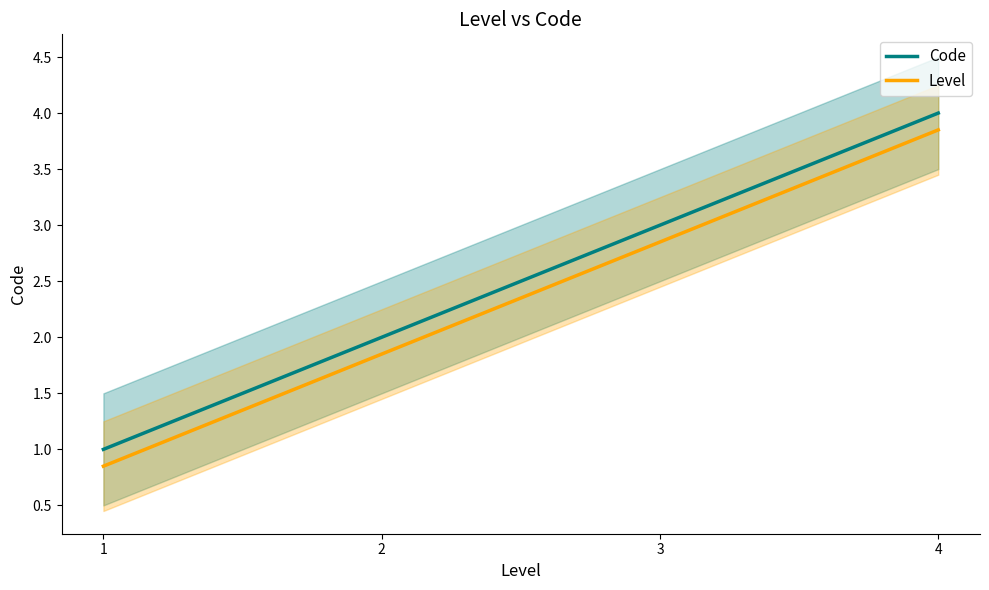

Does the chart display data point markers on the line(s)?

No